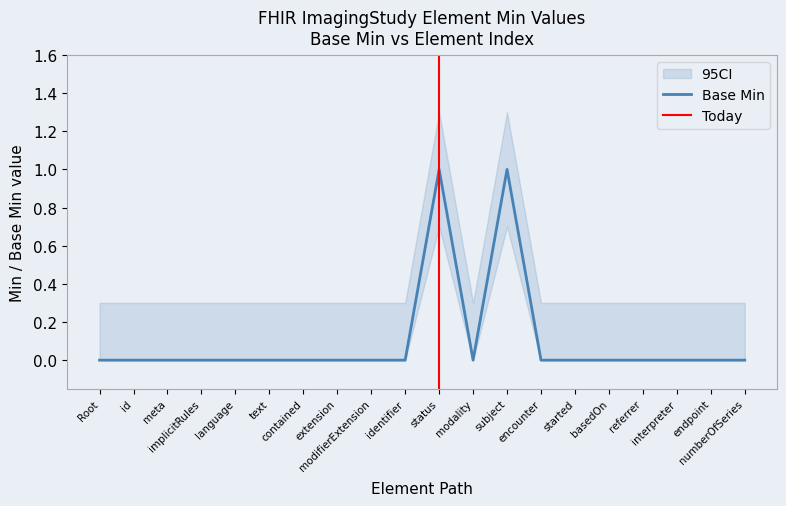

What is the label of the 9th point from the right?

ImagingStudy.modality